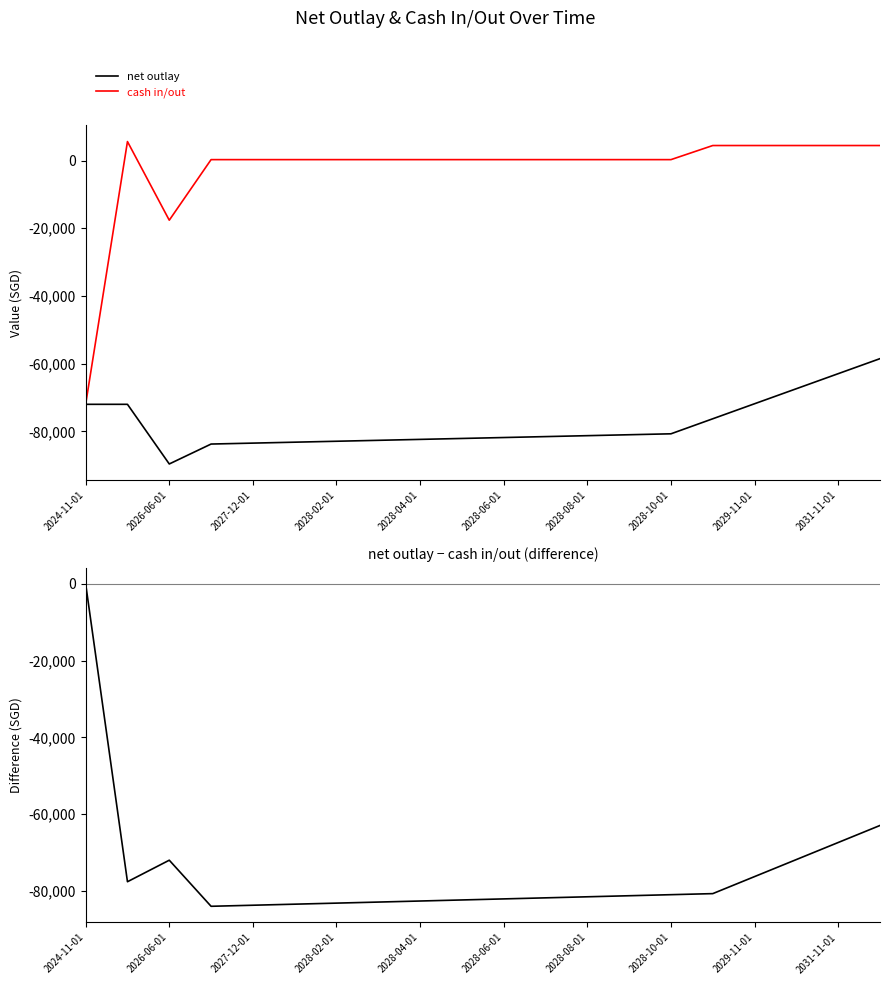

True or false: net outlay - cash in/out has more than 0 interior local peaks.

True